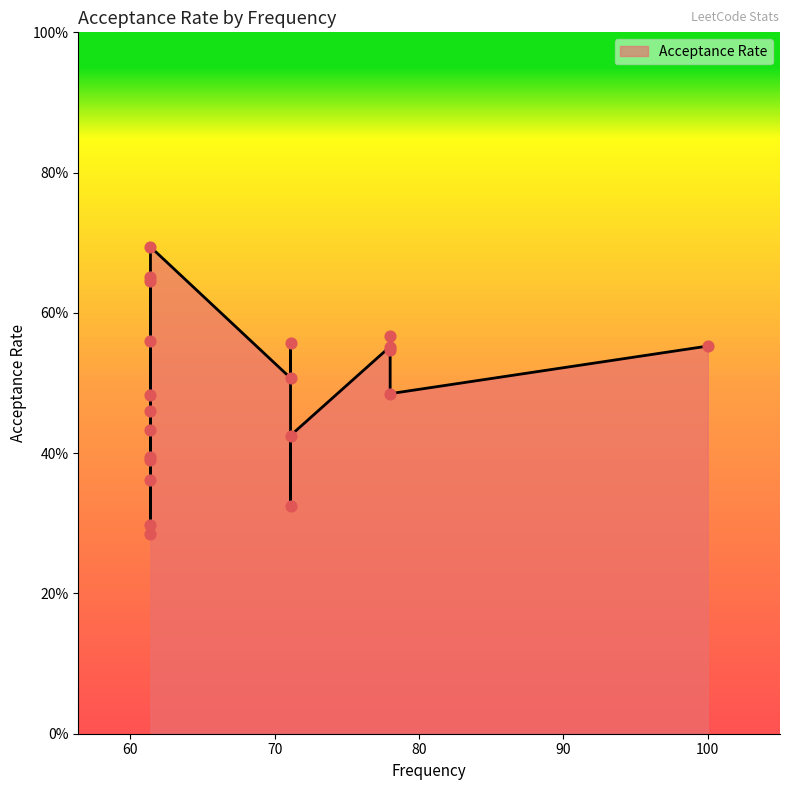

Which has a higher value, 61.4 or 71.1?

61.4